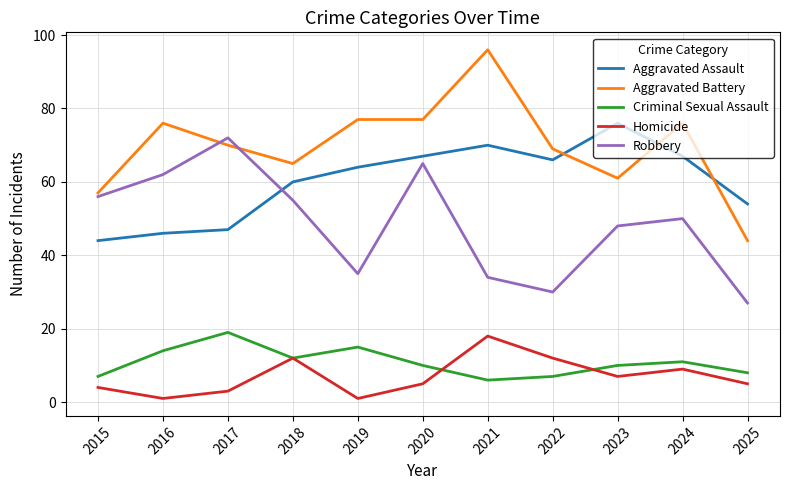

True or false: Aggravated Battery and Criminal Sexual Assault cross at least once.

False